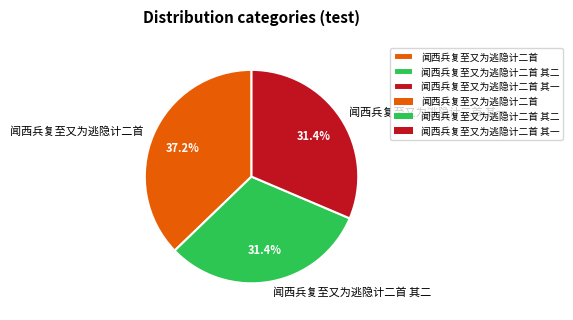

Which category has the biggest portion of the pie?

闻西兵复至又为逃隐计二首